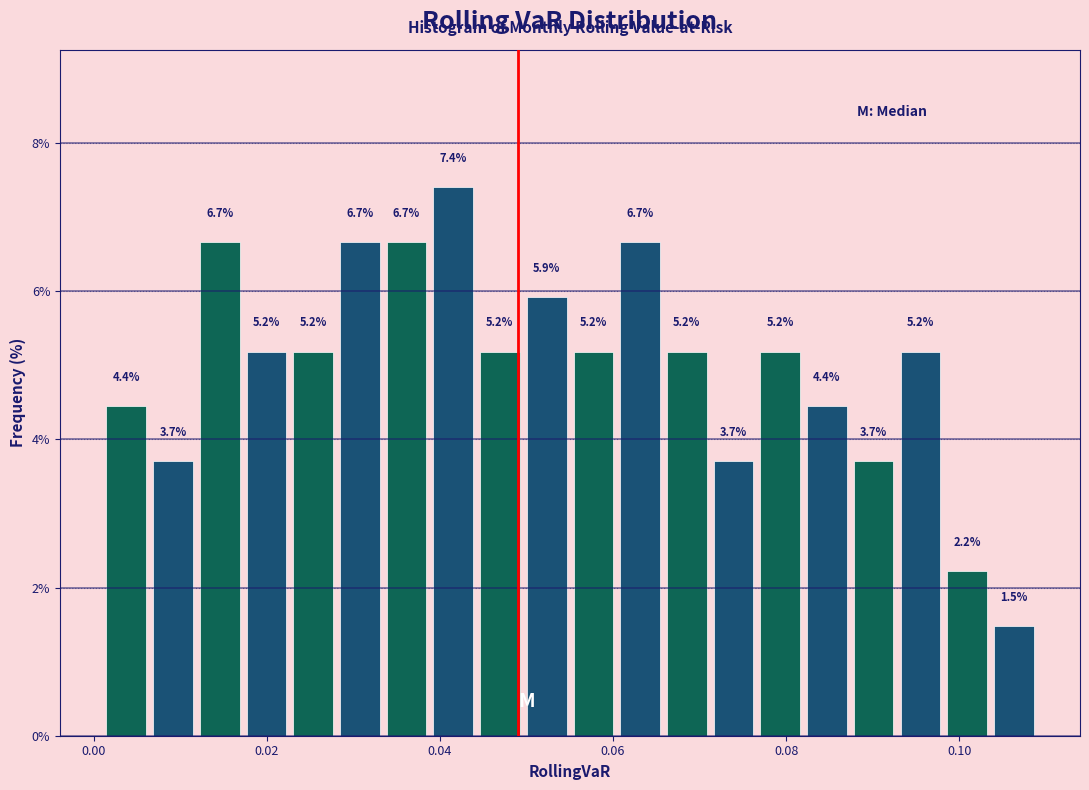

Read against the x-axis, roughly where is the centre of the tallest bar?

0.042